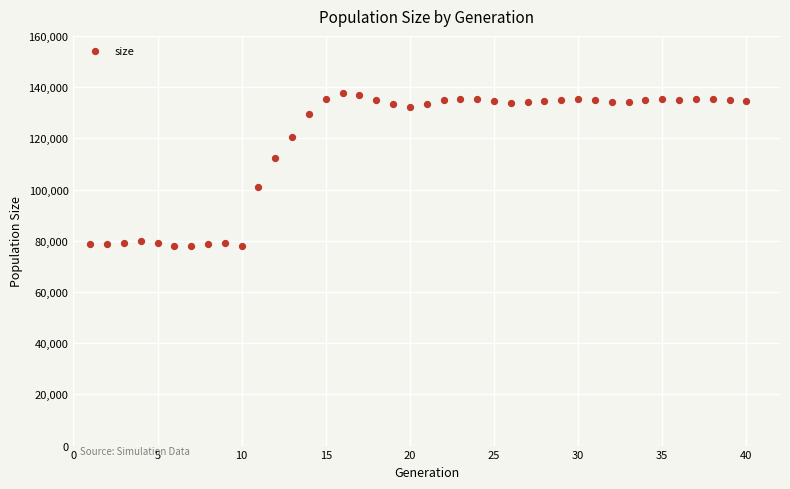

What is the range of Y values (max minus min)?

59761